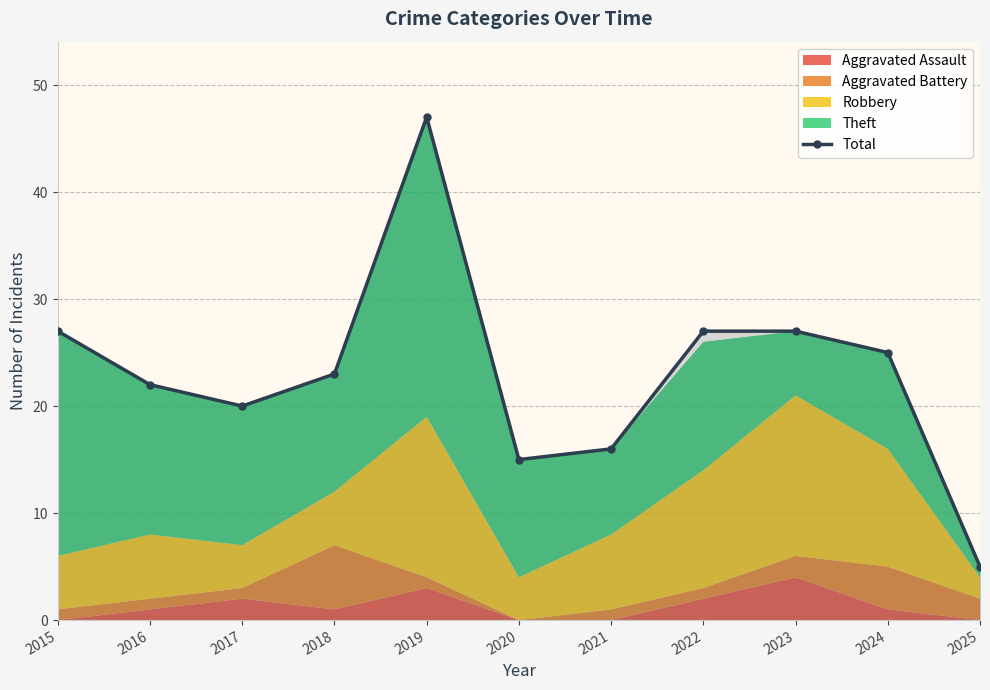

At which category does the data reach its first local valley?

2017